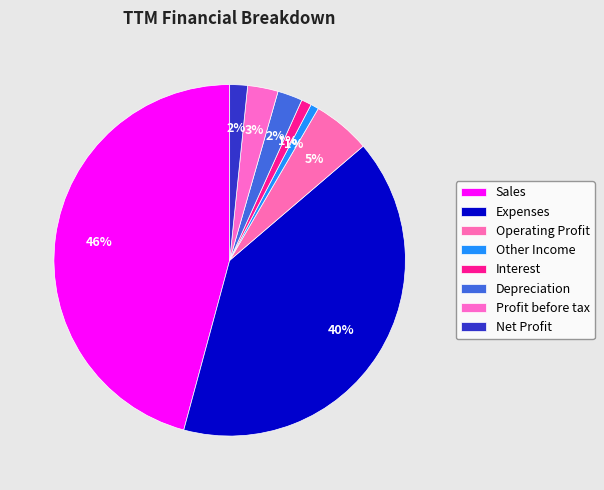

What percentage is NOT represented by Sales?

54.2%